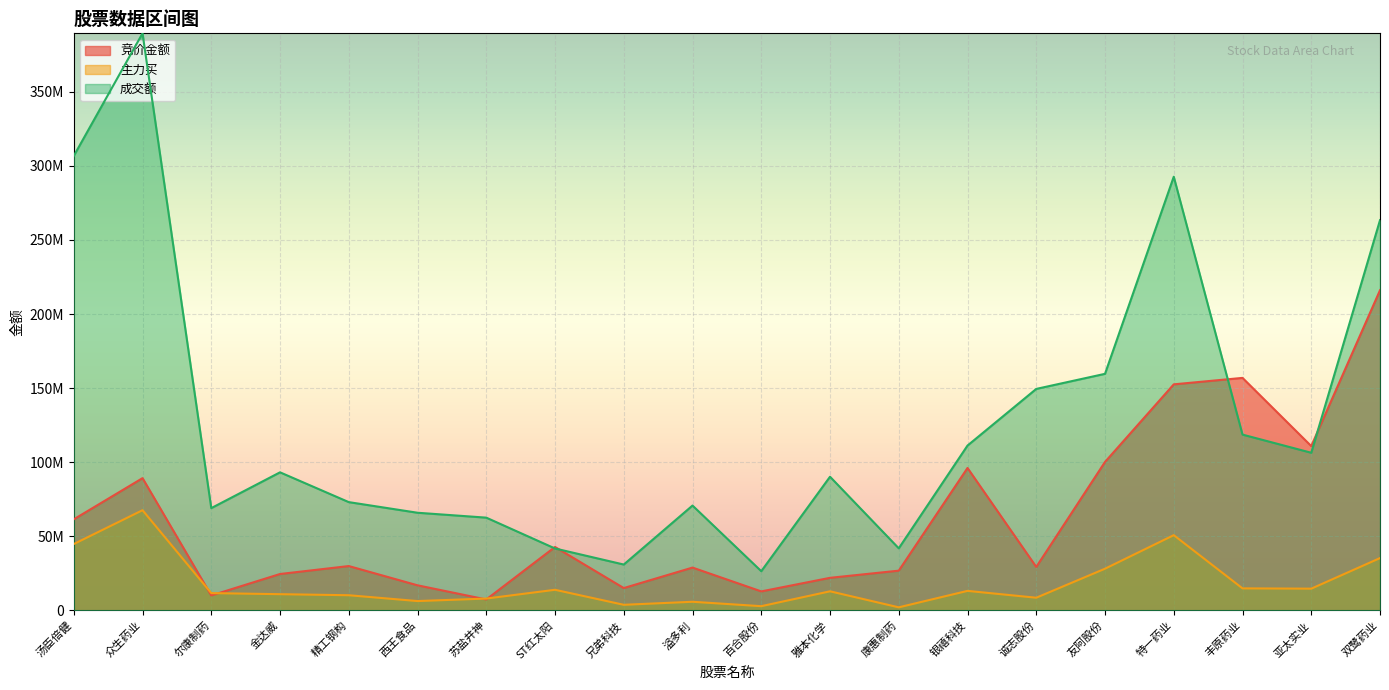

Reading left to right, transcribe all the data shown in this chart.

竞价金额: 汤臣倍健=61490000	众生药业=89267600	尔康制药=10106250	金达威=24591500	精工钢构=29955000	西王食品=16959400	苏盐井神=7407000	ST红太阳=42837000	兄弟科技=15106000	溢多利=28930000	百合股份=12855000	雅本化学=22012550	康惠制药=26847800	银禧科技=96127000	诚志股份=29360000	友阿股份=100212200	特一药业=152553900	丰原药业=156910400	亚太实业=110895250	双鹭药业=216059800
主力买: 汤臣倍健=44815970	众生药业=67638588	尔康制药=11700406	金达威=10977156	精工钢构=10269904	西王食品=6338854	苏盐井神=8025301	ST红太阳=13946800	兄弟科技=3815636	溢多利=5858440	百合股份=2882697	雅本化学=12918148	康惠制药=2106287	银禧科技=13207966	诚志股份=8592446	友阿股份=28165650	特一药业=50801173	丰原药业=14895455	亚太实业=14699606	双鹭药业=35335490
成交额: 汤臣倍健=306682132	众生药业=389383839	尔康制药=69042941	金达威=93195374	精工钢构=73091654	西王食品=65919758	苏盐井神=62617583	ST红太阳=41806620	兄弟科技=30977211	溢多利=70777527	百合股份=26488631	雅本化学=90222167	康惠制药=41911616	银禧科技=111254919	诚志股份=149469363	友阿股份=159650480	特一药业=292640683	丰原药业=118645890	亚太实业=106398660	双鹭药业=263313740